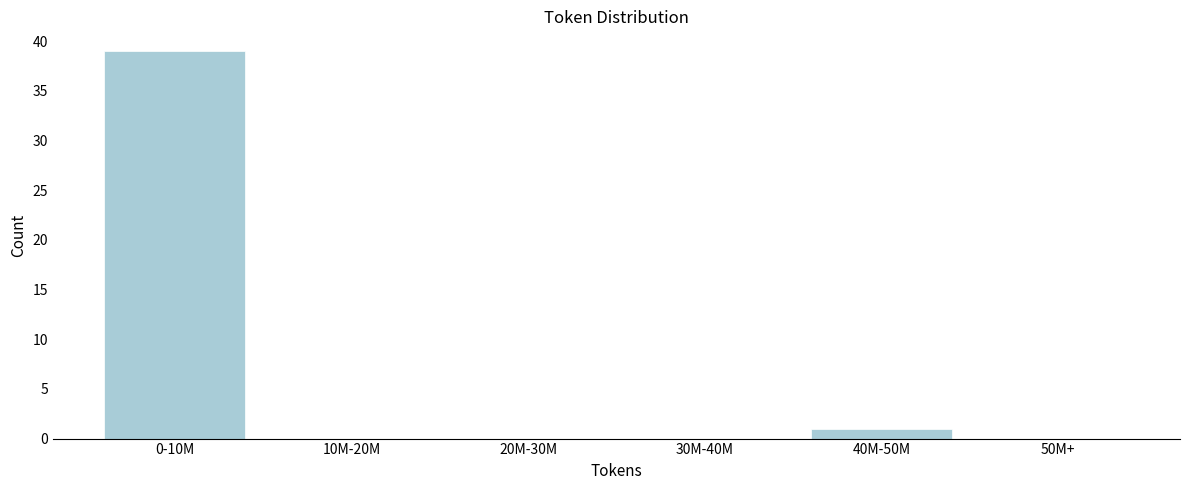

Reading right to left, list all the values displayed in this chart.

50M+=0	40M-50M=1	30M-40M=0	20M-30M=0	10M-20M=0	0-10M=39